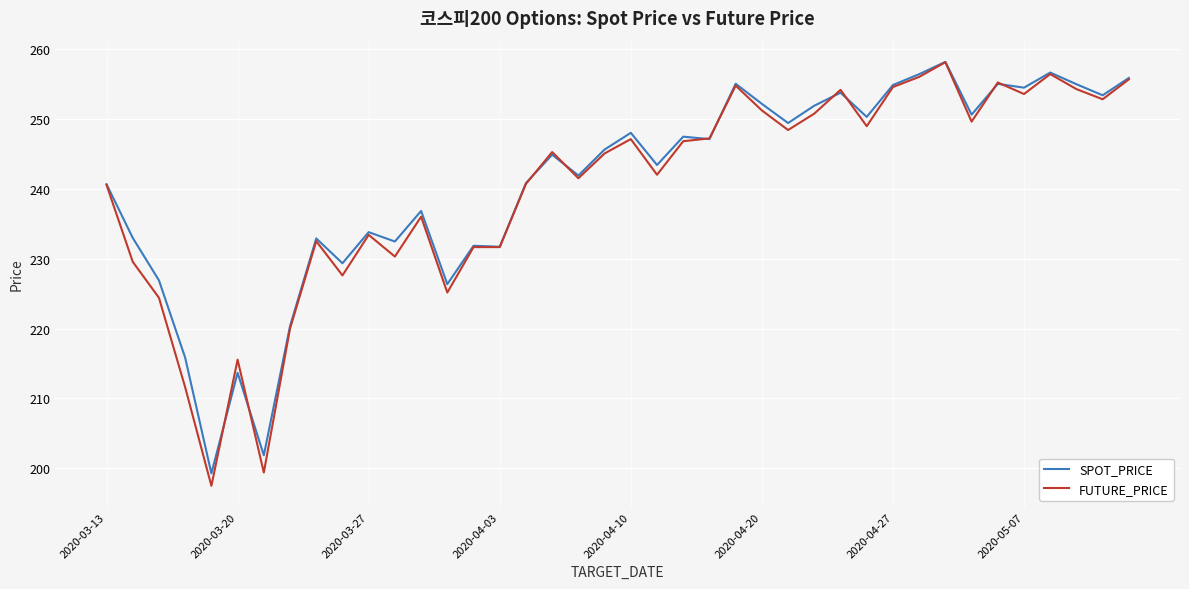

What is the lowest value of the SPOT_PRICE series?

199.3